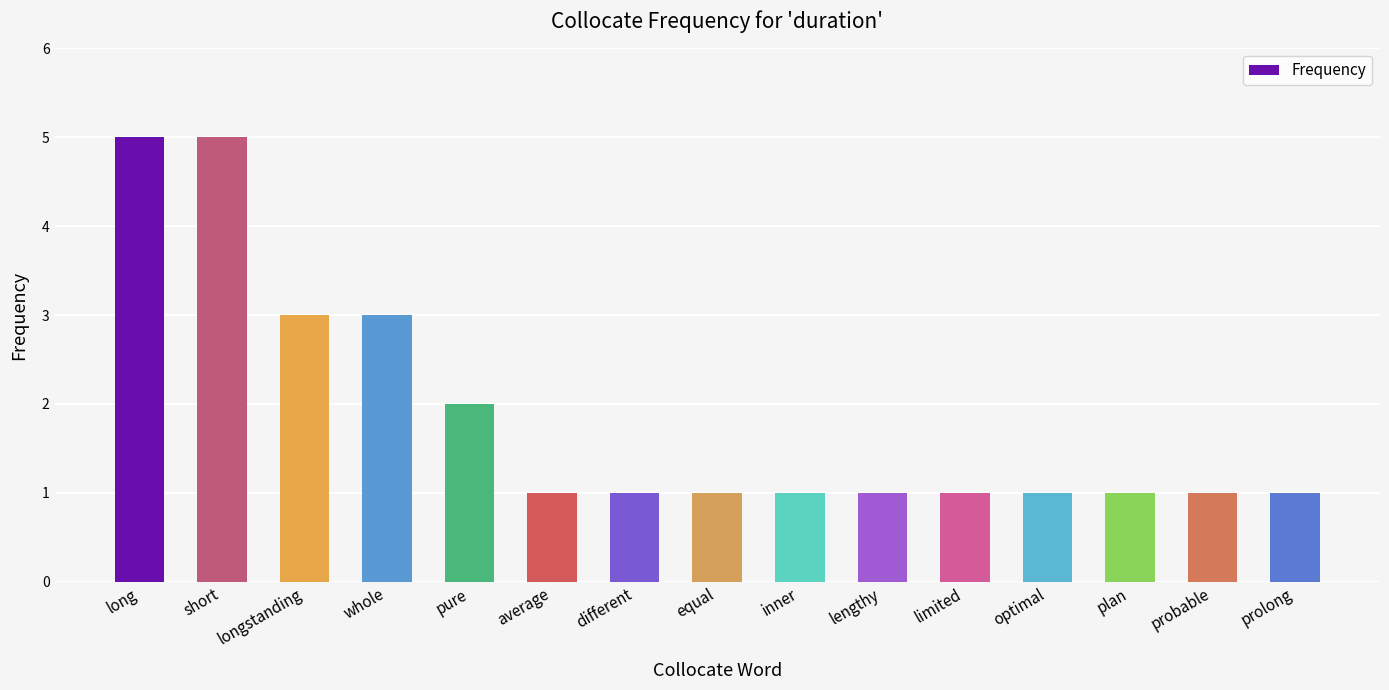

Are the bars horizontal?

No